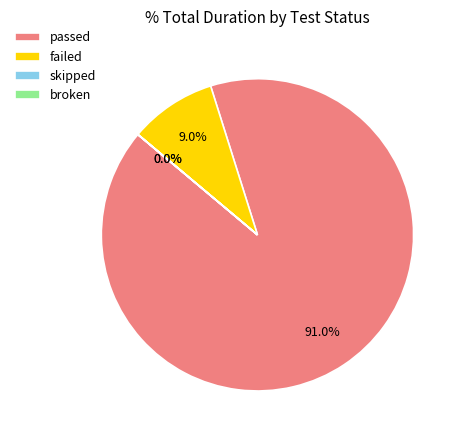

Between failed and passed, which is larger?

passed